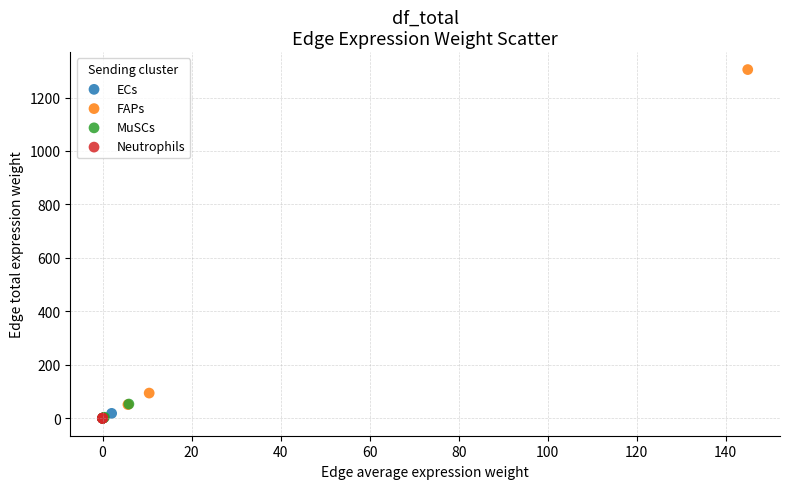

Which series has the widest spread of Y values?

FAPs